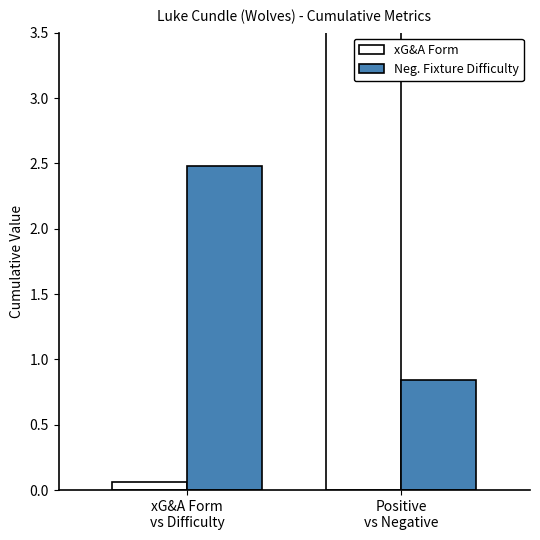

What is the average value of the Neg. Fixture Difficulty series?

1.7